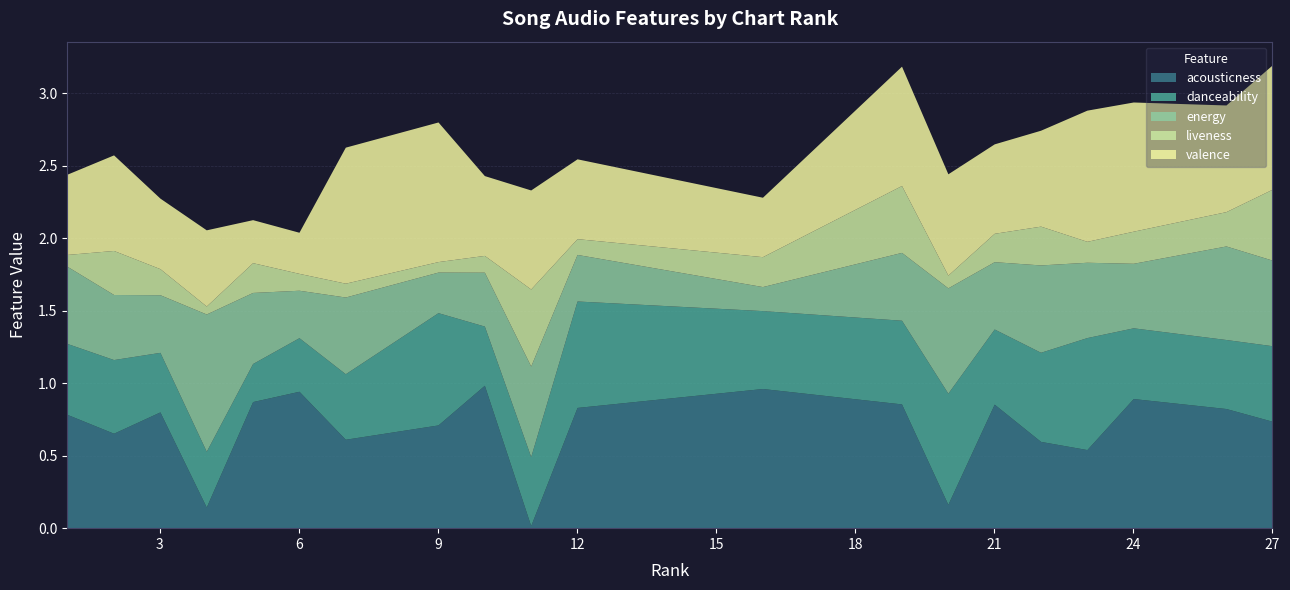

Which series changed the most between 1 and 11?

acousticness